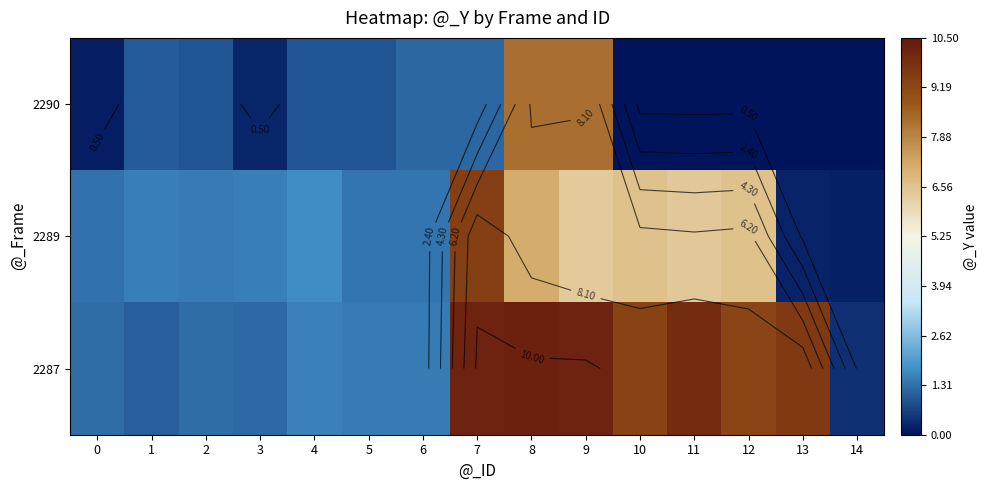

List the series in order of their peak value, lowest first.

2290, 2289, 2287